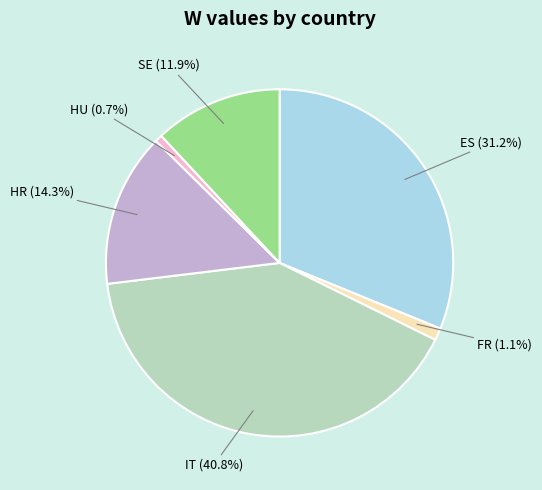

Is there a majority slice in this chart?

No